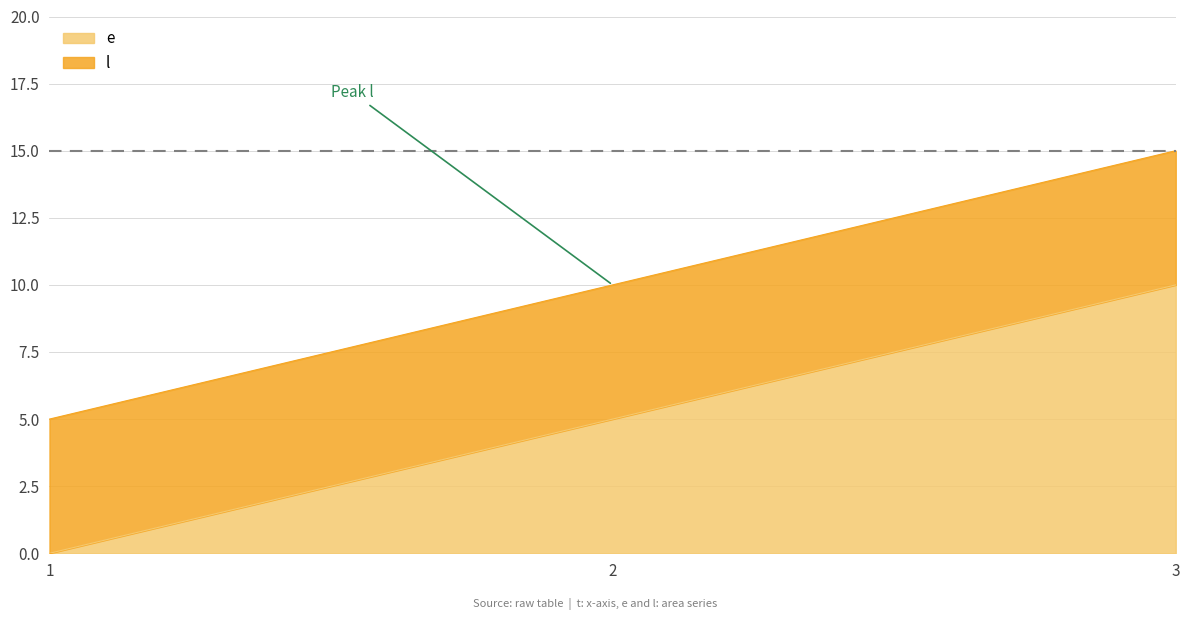

Does the chart have visible grid lines?

Yes